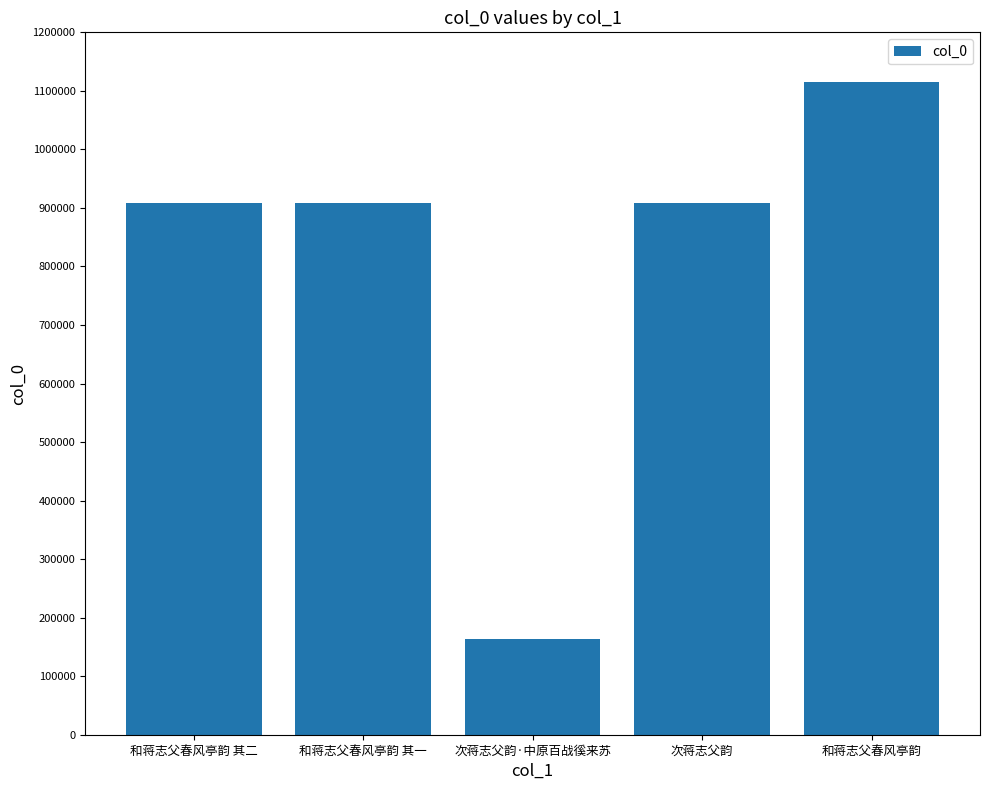

What is the label of the 2nd bar from the left?

和蒋志父春风亭韵 其一